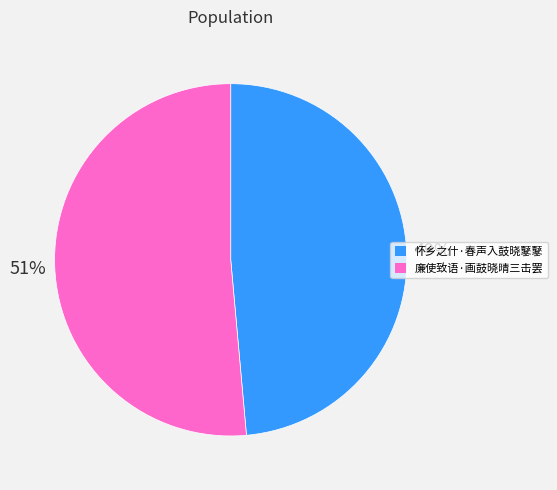

What percentage is the 廉使致语·画鼓晓晴三击罢 slice, to the nearest percent?

51%